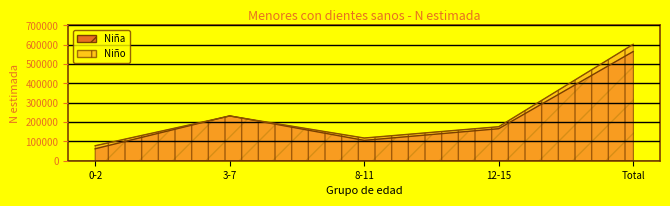

Where is the first local minimum for Niño?

8-11